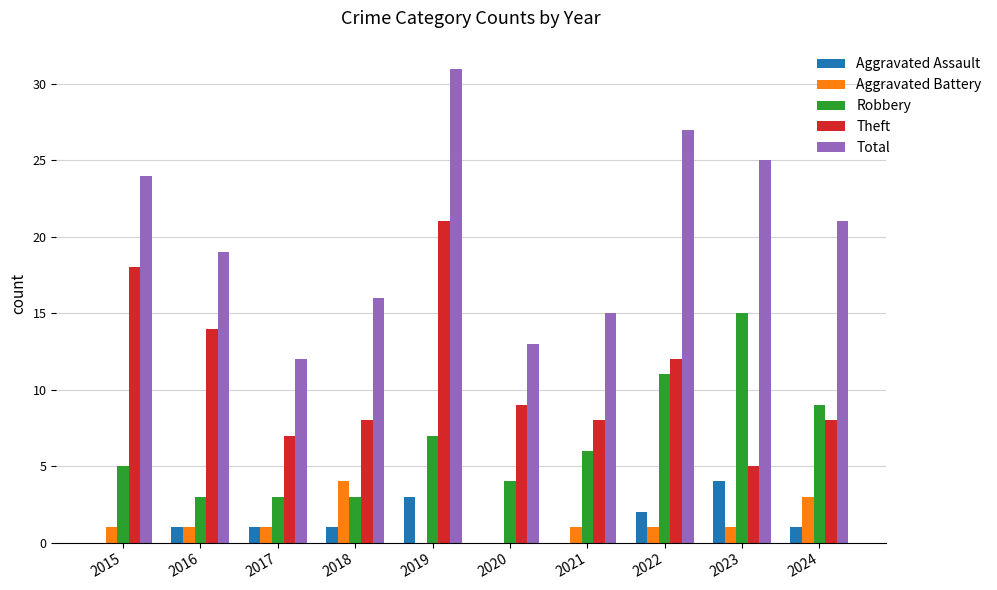

Count the number of data series in this chart.

5